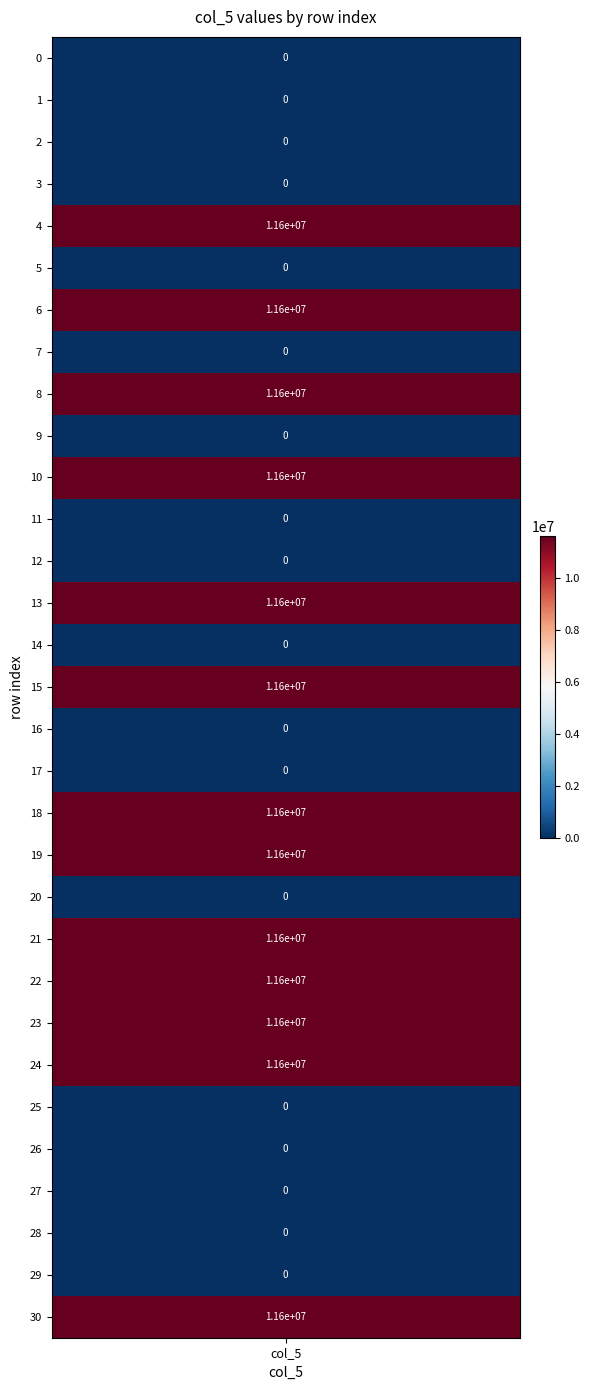

At which category does the chart reach its peak across all series?

30